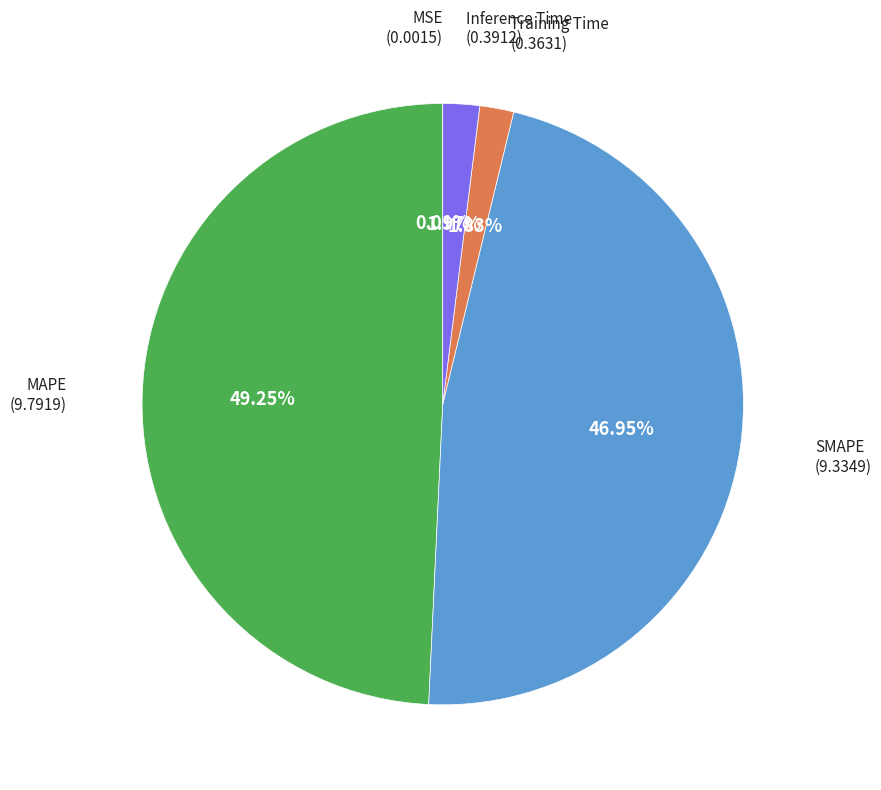

To the nearest percent, what is the difference between the largest and smallest slice percentages?

49%